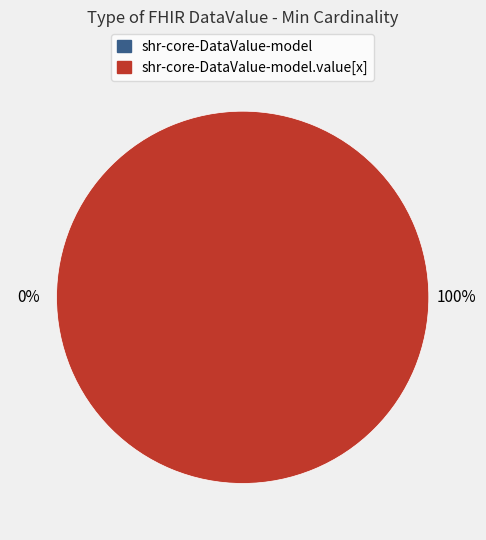

The shr-core-DataValue-model slice represents 0% of the pie. True or false?

True